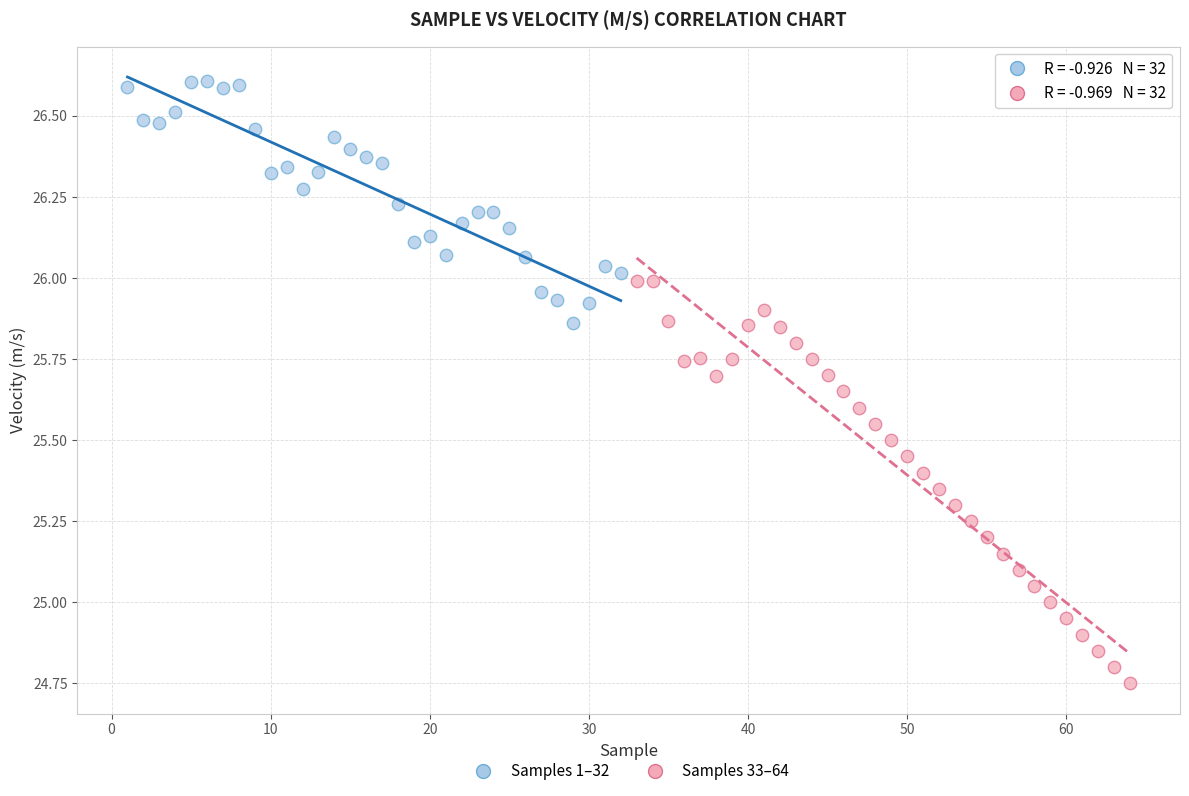

Which series reaches the minimum Y coordinate?

Samples 33–64